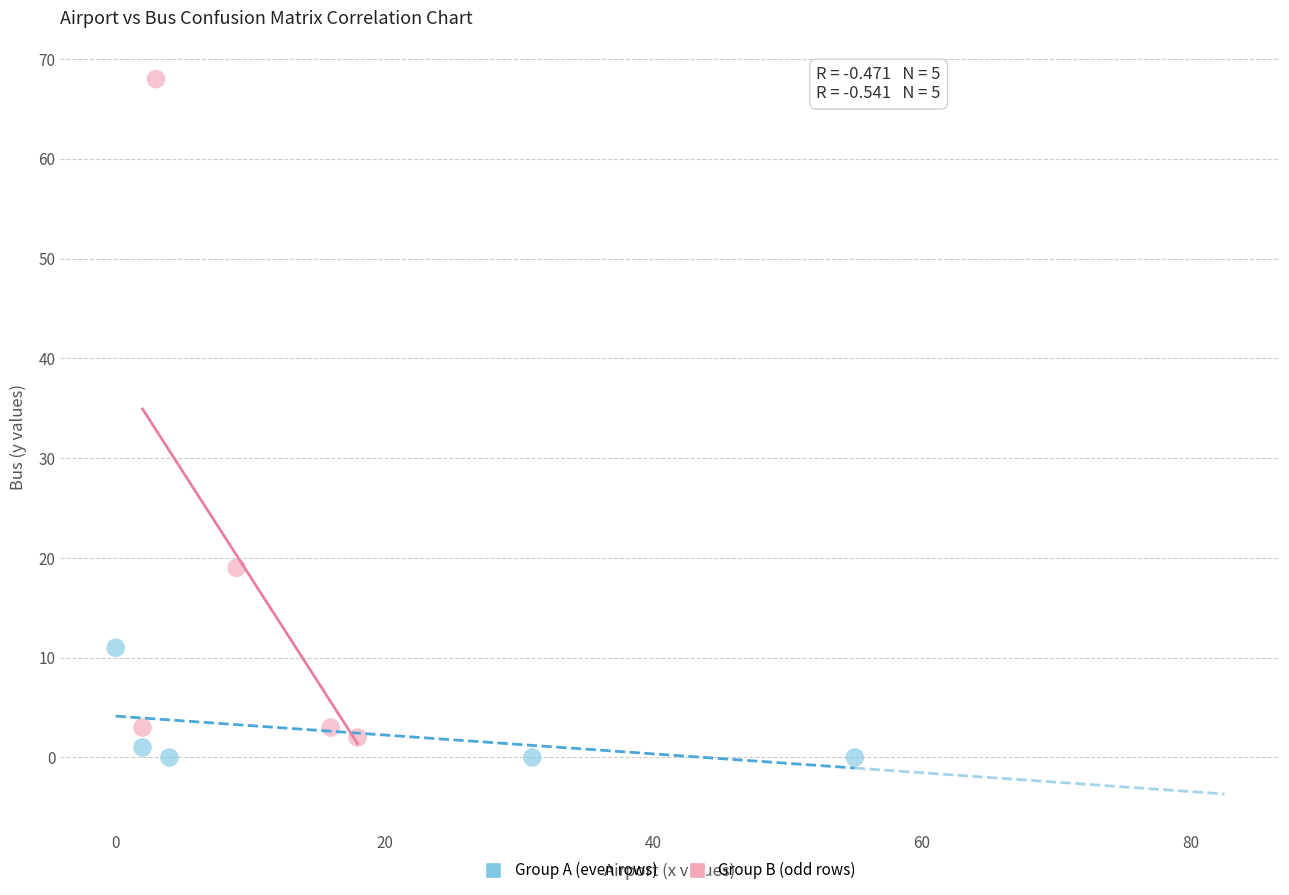

Which series contains the highest Y value?

Group B (odd rows)